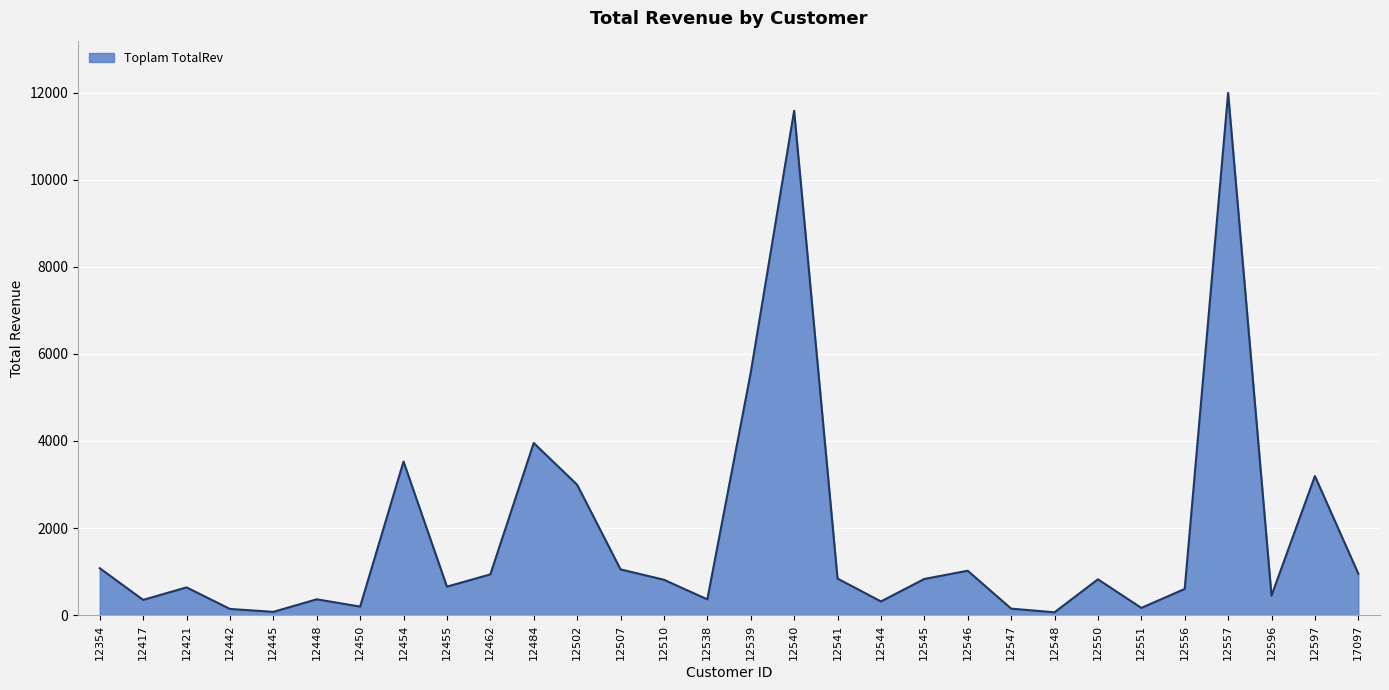

What is the change in value from 12454 to 12596?

-3078.1